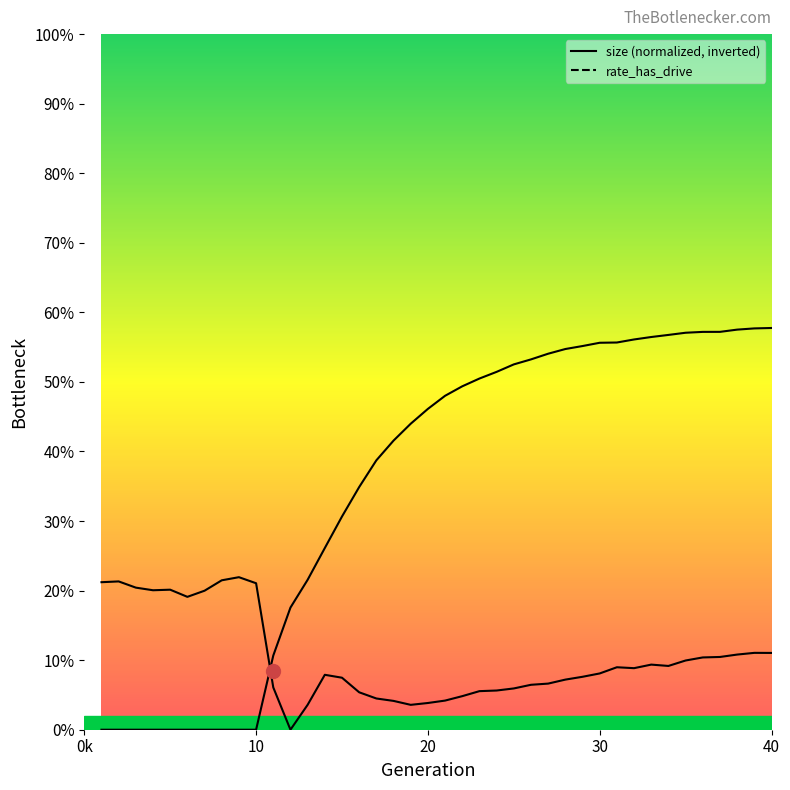

Is it true that the value at 10 is 0.1?

False